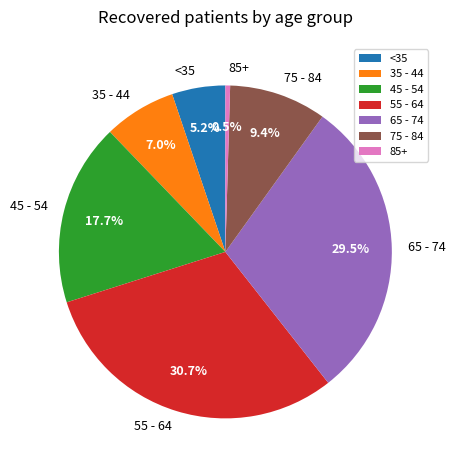

Do 85+ and 55 - 64 together represent more than half of the pie?

No